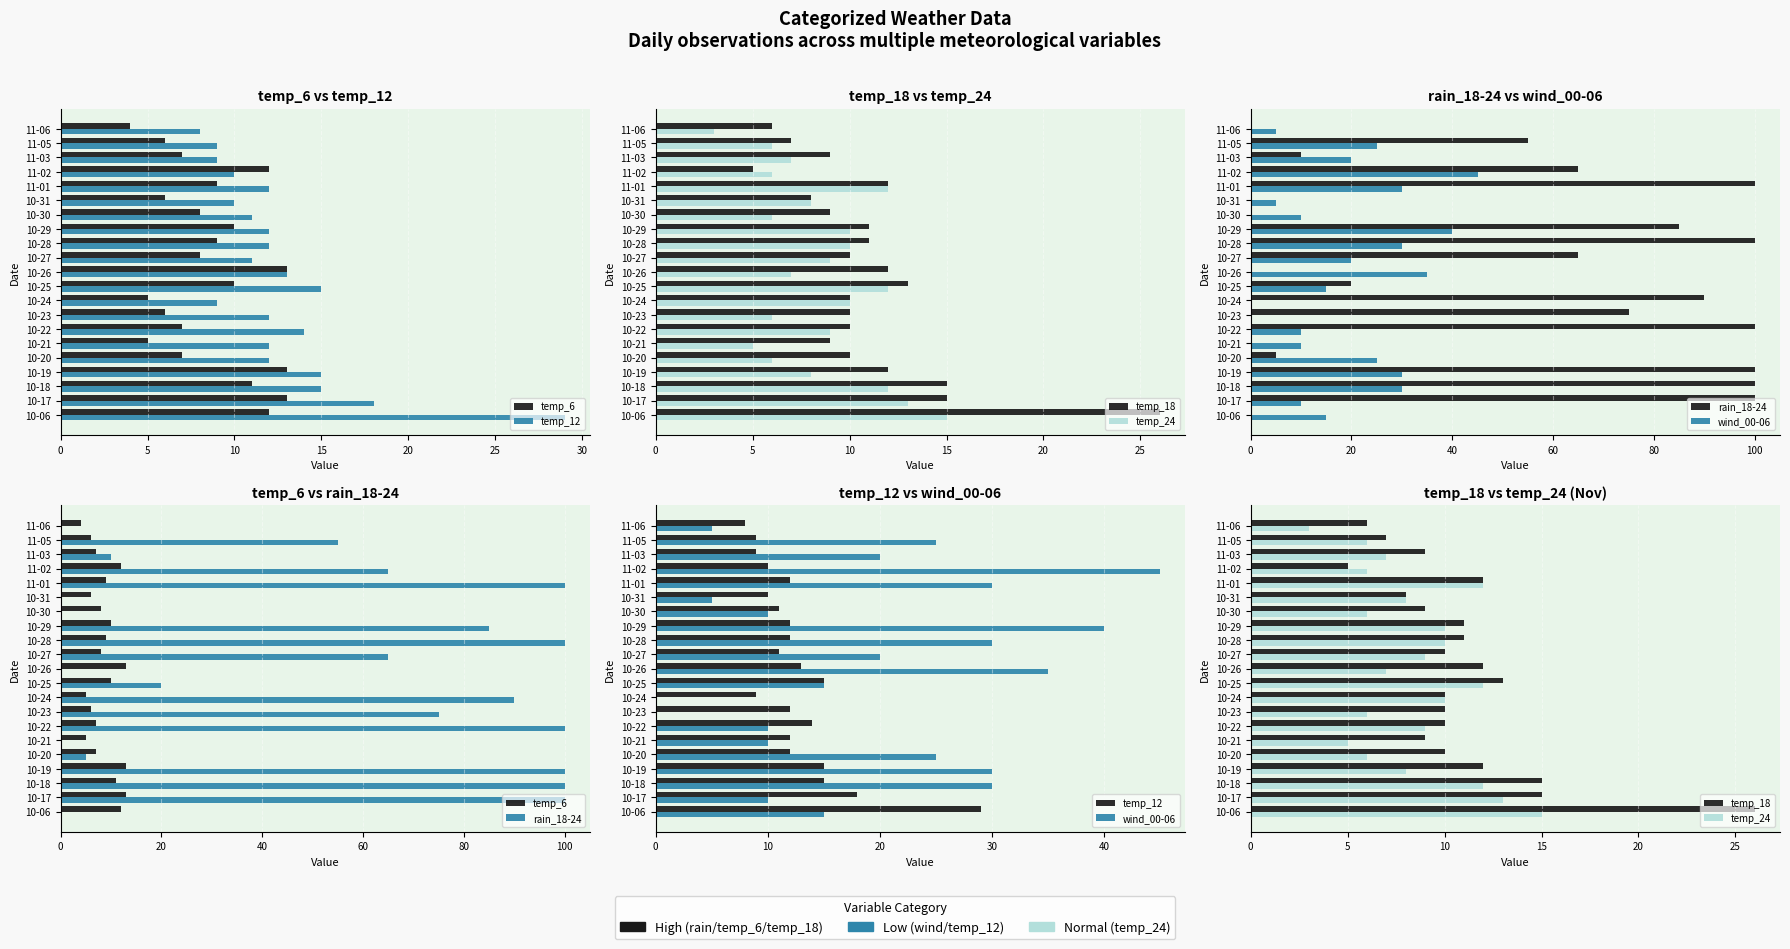

What is the sum of all temp_24 values?

180